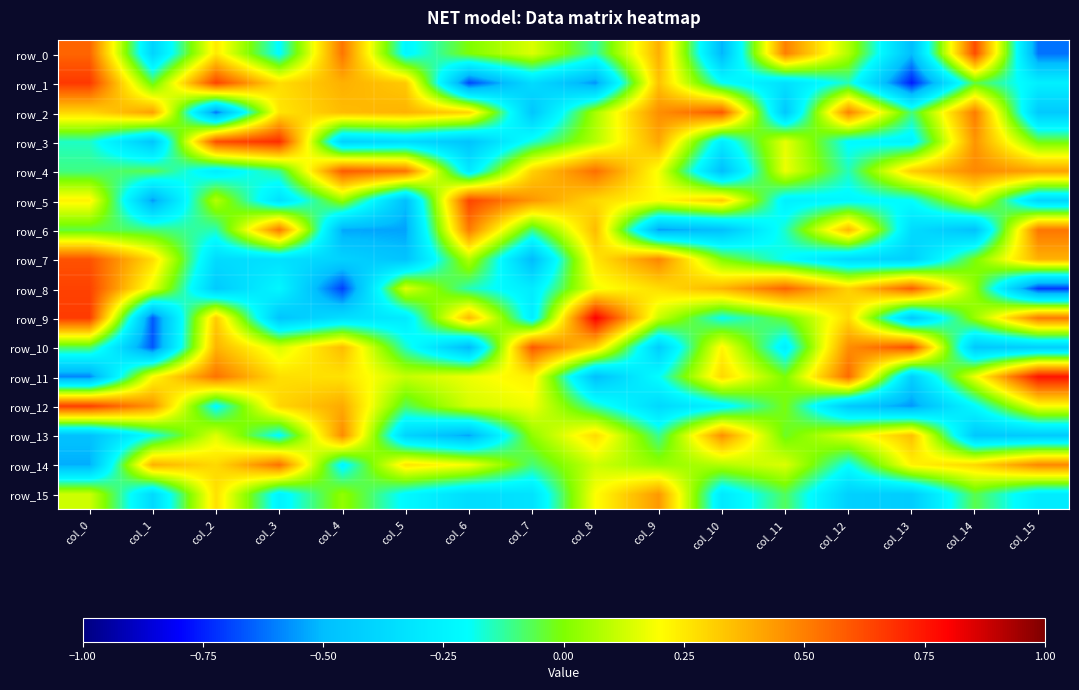

Reading left to right, list all the values displayed in this chart.

row_0: col_0=0.6	col_1=-0.4	col_2=0.2	col_3=-0.2	col_4=0.5	col_5=-0.2	col_6=-0.0	col_7=0.1	col_8=-0.1	col_9=0.4	col_10=-0.5	col_11=0.5	col_12=0.1	col_13=-0.5	col_14=0.6	col_15=-0.6
row_1: col_0=0.7	col_1=-0.0	col_2=0.6	col_3=0.3	col_4=0.4	col_5=0.3	col_6=-0.7	col_7=-0.4	col_8=-0.6	col_9=0.3	col_10=-0.2	col_11=-0.3	col_12=-0.1	col_13=-0.8	col_14=-0.0	col_15=-0.3
row_2: col_0=0.3	col_1=0.4	col_2=-0.6	col_3=0.3	col_4=0.4	col_5=0.4	col_6=0.3	col_7=-0.5	col_8=0.1	col_9=0.5	col_10=0.6	col_11=-0.5	col_12=0.5	col_13=-0.1	col_14=0.5	col_15=-0.4
row_3: col_0=-0.2	col_1=-0.5	col_2=0.6	col_3=0.7	col_4=-0.4	col_5=-0.4	col_6=-0.5	col_7=-0.2	col_8=0.1	col_9=0.4	col_10=-0.3	col_11=0.2	col_12=-0.2	col_13=-0.3	col_14=0.4	col_15=-0.0
row_4: col_0=-0.1	col_1=-0.1	col_2=-0.3	col_3=-0.1	col_4=0.6	col_5=0.5	col_6=-0.3	col_7=0.3	col_8=0.5	col_9=0.2	col_10=-0.5	col_11=0.2	col_12=-0.1	col_13=0.3	col_14=0.5	col_15=0.4
row_5: col_0=0.2	col_1=-0.6	col_2=0.1	col_3=-0.3	col_4=0.0	col_5=-0.5	col_6=0.6	col_7=0.4	col_8=0.3	col_9=0.2	col_10=0.3	col_11=-0.3	col_12=-0.2	col_13=-0.2	col_14=0.2	col_15=-0.4
row_6: col_0=-0.1	col_1=-0.1	col_2=-0.1	col_3=0.5	col_4=-0.5	col_5=-0.5	col_6=0.5	col_7=-0.1	col_8=0.4	col_9=-0.6	col_10=-0.5	col_11=-0.2	col_12=0.4	col_13=-0.4	col_14=-0.5	col_15=0.5
row_7: col_0=0.6	col_1=0.3	col_2=-0.4	col_3=-0.3	col_4=-0.4	col_5=-0.5	col_6=0.1	col_7=-0.5	col_8=0.3	col_9=0.5	col_10=-0.0	col_11=-0.2	col_12=-0.4	col_13=-0.4	col_14=-0.0	col_15=0.4
row_8: col_0=0.6	col_1=0.2	col_2=-0.4	col_3=-0.2	col_4=-0.7	col_5=0.2	col_6=-0.1	col_7=-0.3	col_8=0.2	col_9=0.3	col_10=0.4	col_11=0.6	col_12=0.3	col_13=0.6	col_14=0.0	col_15=-0.7
row_9: col_0=0.7	col_1=-0.7	col_2=0.3	col_3=-0.5	col_4=-0.3	col_5=-0.3	col_6=0.4	col_7=-0.3	col_8=0.8	col_9=0.1	col_10=-0.2	col_11=-0.0	col_12=0.3	col_13=-0.5	col_14=0.0	col_15=0.5
row_10: col_0=-0.1	col_1=-0.7	col_2=0.4	col_3=0.1	col_4=0.4	col_5=-0.2	col_6=-0.5	col_7=0.6	col_8=0.3	col_9=-0.4	col_10=0.2	col_11=-0.3	col_12=0.5	col_13=0.6	col_14=-0.5	col_15=-0.4
row_11: col_0=-0.6	col_1=0.2	col_2=0.5	col_3=0.3	col_4=0.3	col_5=0.1	col_6=0.2	col_7=0.2	col_8=-0.5	col_9=-0.2	col_10=0.3	col_11=-0.0	col_12=0.5	col_13=-0.4	col_14=0.2	col_15=0.8
row_12: col_0=0.7	col_1=0.5	col_2=-0.2	col_3=0.3	col_4=0.4	col_5=-0.1	col_6=0.1	col_7=0.2	col_8=-0.1	col_9=-0.4	col_10=-0.2	col_11=-0.0	col_12=-0.5	col_13=-0.6	col_14=-0.2	col_15=0.2
row_13: col_0=-0.5	col_1=-0.2	col_2=0.2	col_3=-0.2	col_4=0.5	col_5=-0.4	col_6=-0.5	col_7=0.0	col_8=0.3	col_9=-0.1	col_10=0.5	col_11=-0.0	col_12=0.2	col_13=0.3	col_14=-0.5	col_15=-0.4
row_14: col_0=-0.5	col_1=0.4	col_2=0.3	col_3=0.5	col_4=-0.2	col_5=0.3	col_6=0.2	col_7=-0.1	col_8=0.1	col_9=0.0	col_10=0.1	col_11=0.1	col_12=-0.2	col_13=0.2	col_14=0.3	col_15=0.5
row_15: col_0=0.1	col_1=-0.4	col_2=0.3	col_3=-0.3	col_4=0.0	col_5=-0.2	col_6=-0.4	col_7=-0.3	col_8=0.2	col_9=0.4	col_10=-0.3	col_11=-0.1	col_12=-0.4	col_13=-0.4	col_14=-0.1	col_15=-0.3